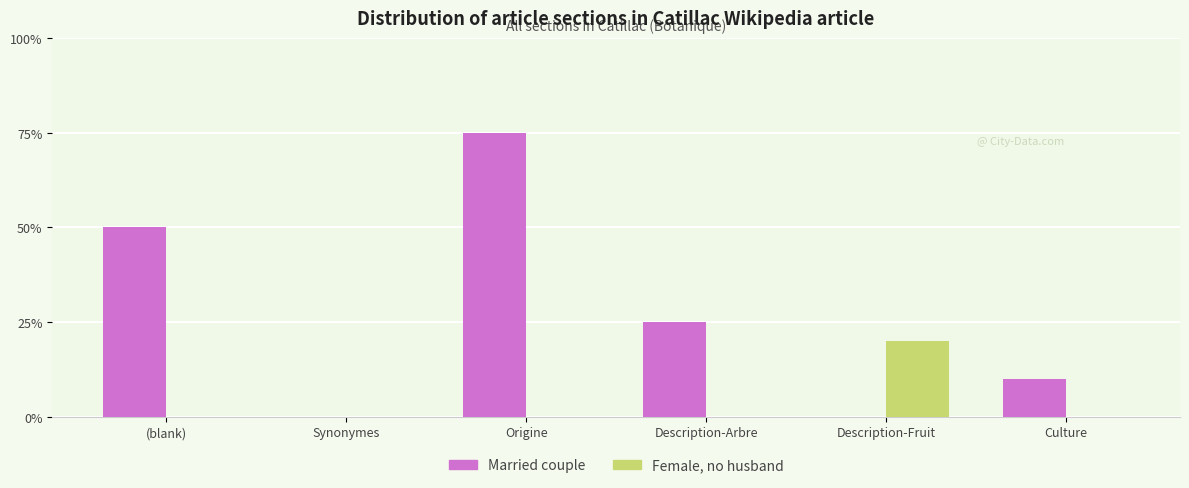

Which series has the largest total across all categories?

Married couple